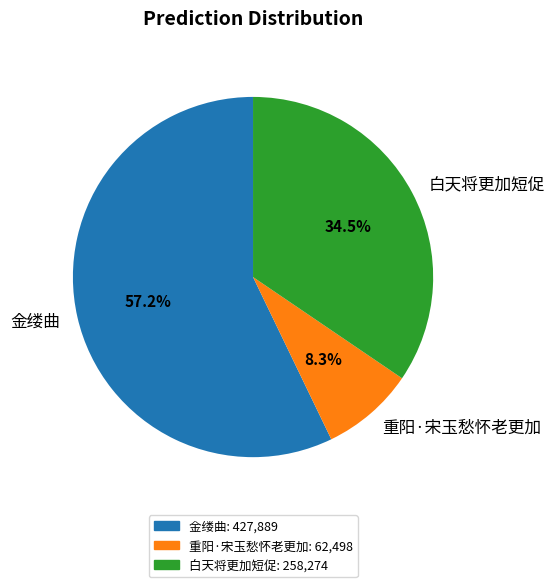

To the nearest percent, what is the average slice percentage?

33%